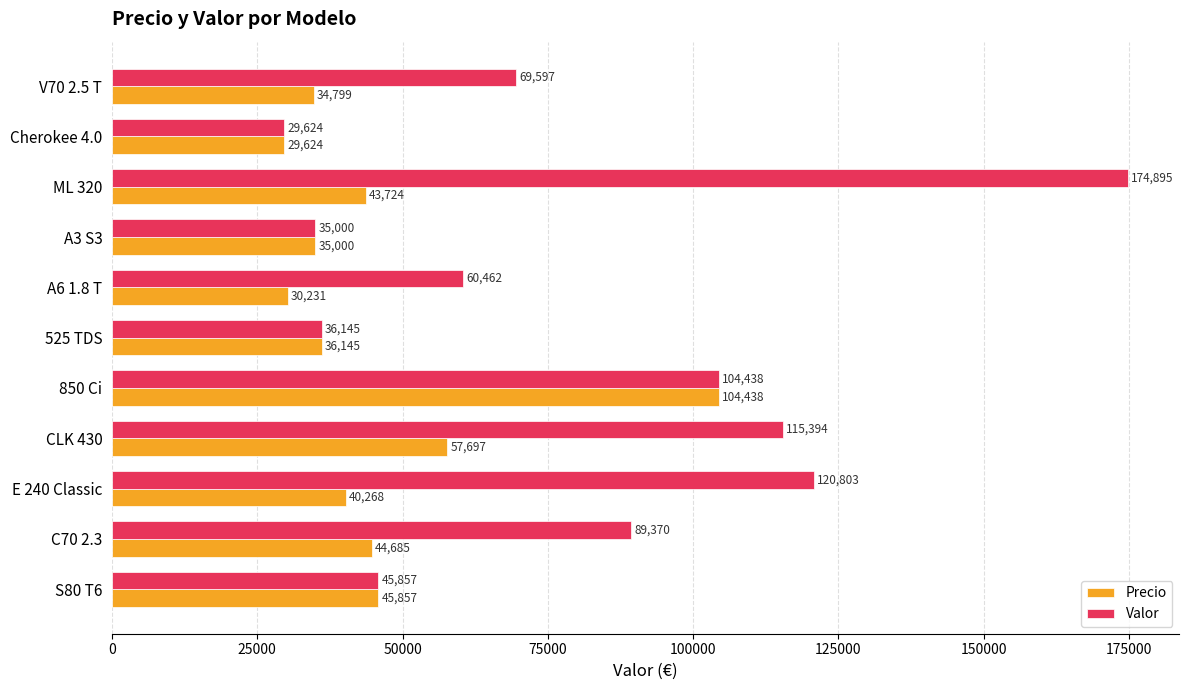

Is it true that Precio equals 76166.8 at C70 2.3?

False